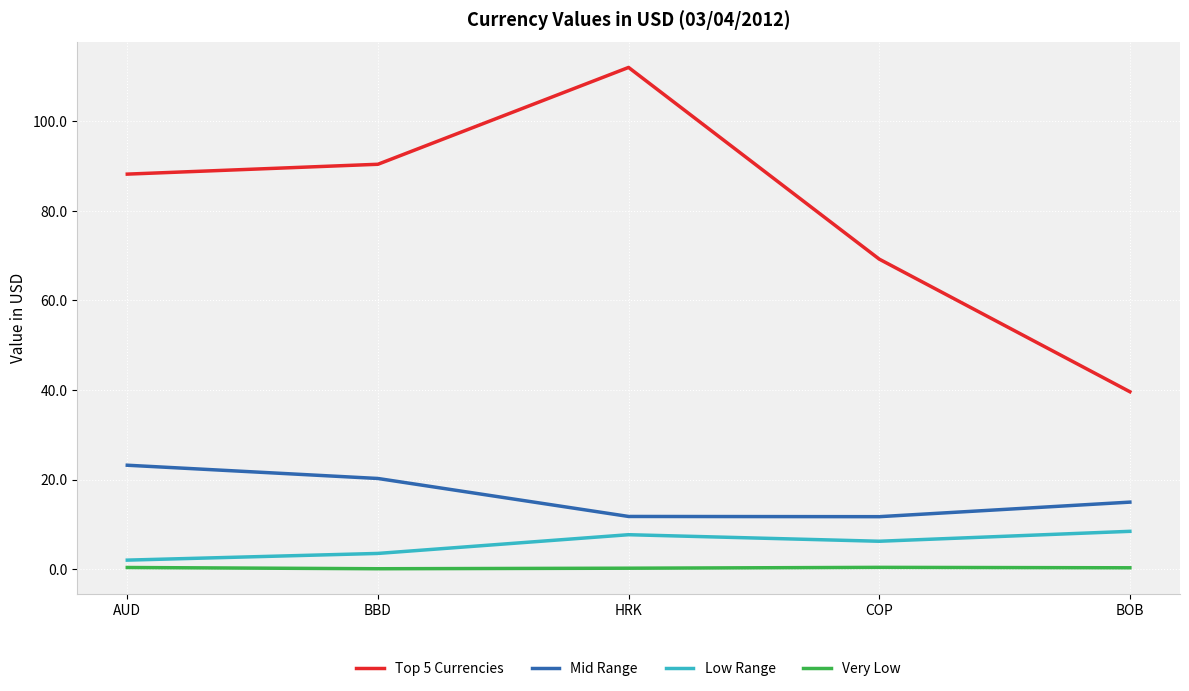

What is the sum of all Low Range values?

28.0